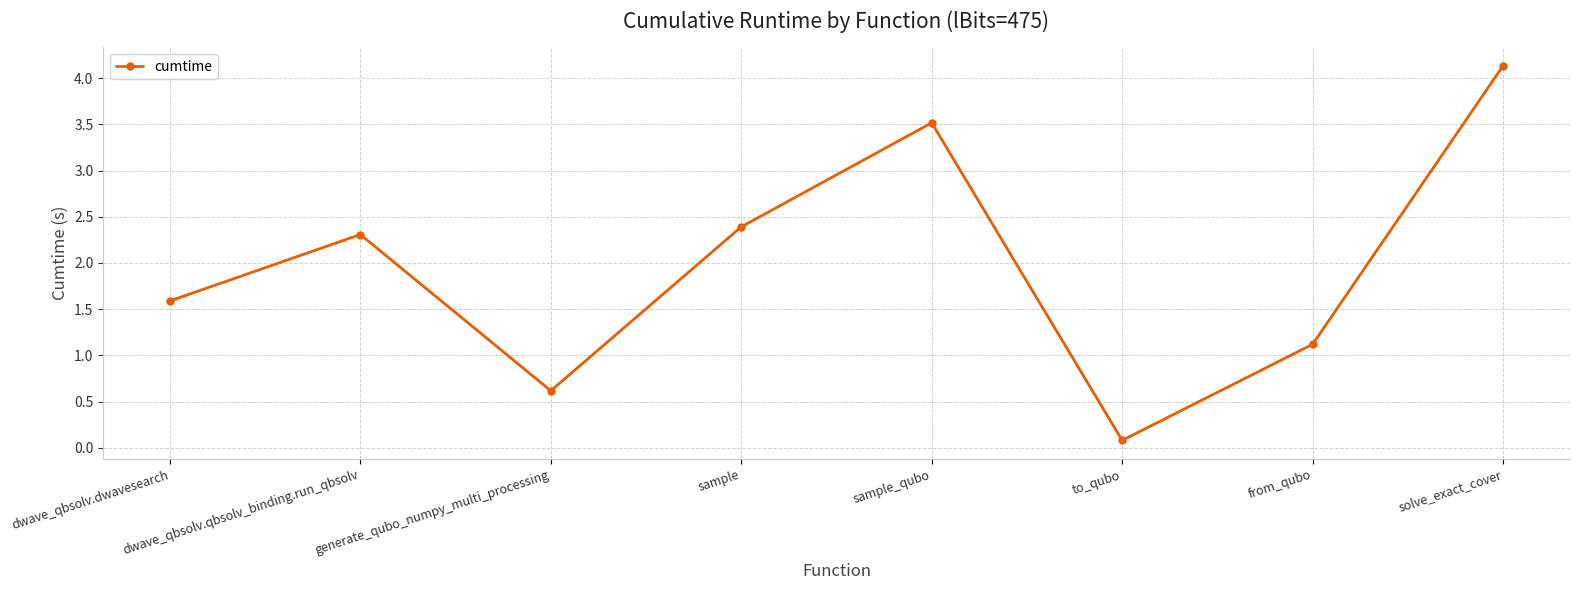

At which label is the value closest to 2?

dwave_qbsolv.qbsolv_binding.run_qbsolv